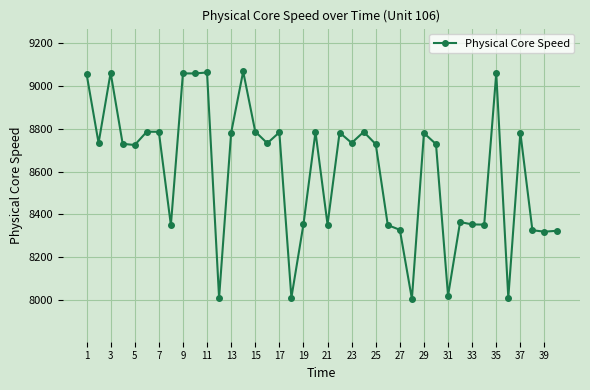

Does the chart have visible grid lines?

Yes